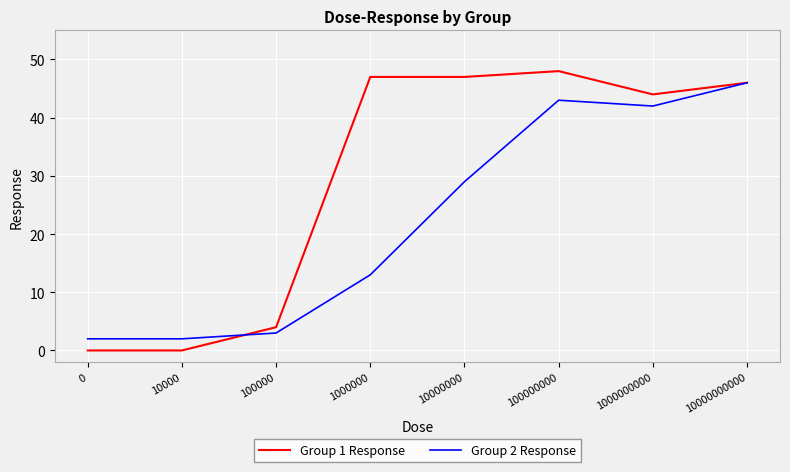

Between 1000000 and 1000000000, which series saw the biggest shift?

Group 2 Response